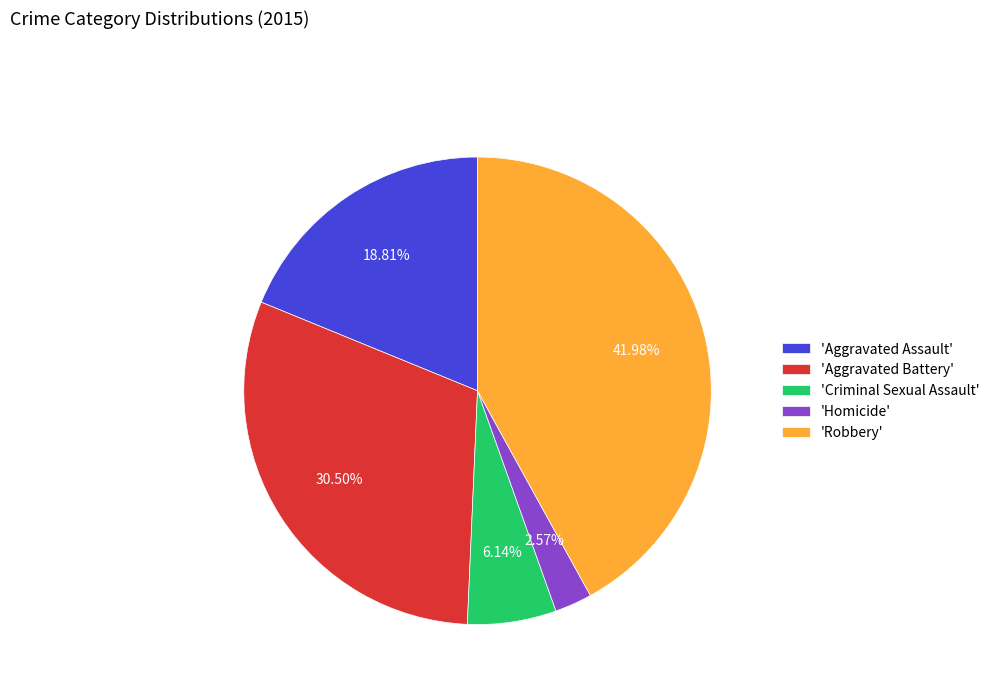

What is the ratio of the value at 'Robbery' to the value at 'Aggravated Battery'?

1.4